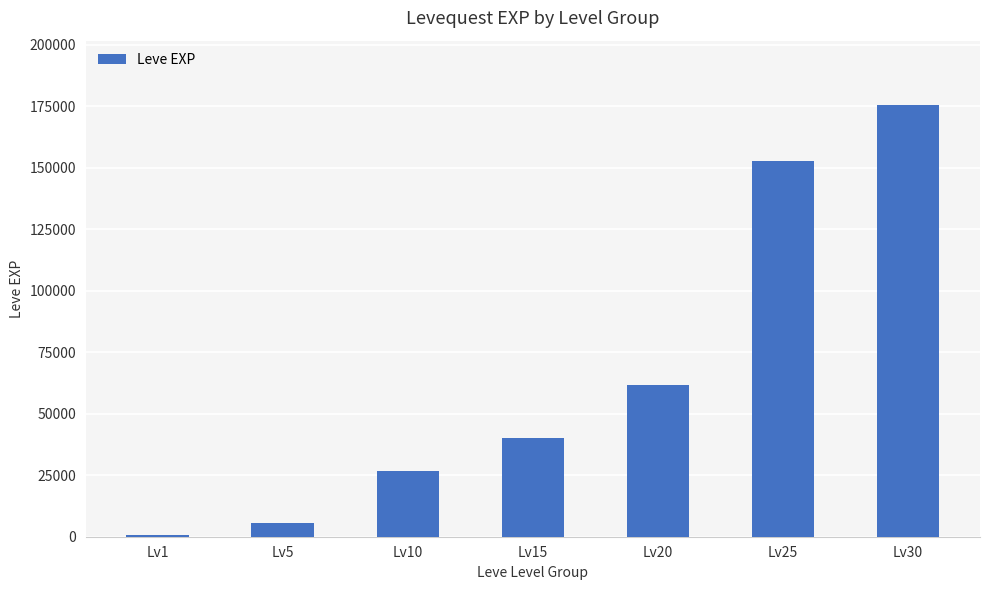

How many values are below 39960?

3